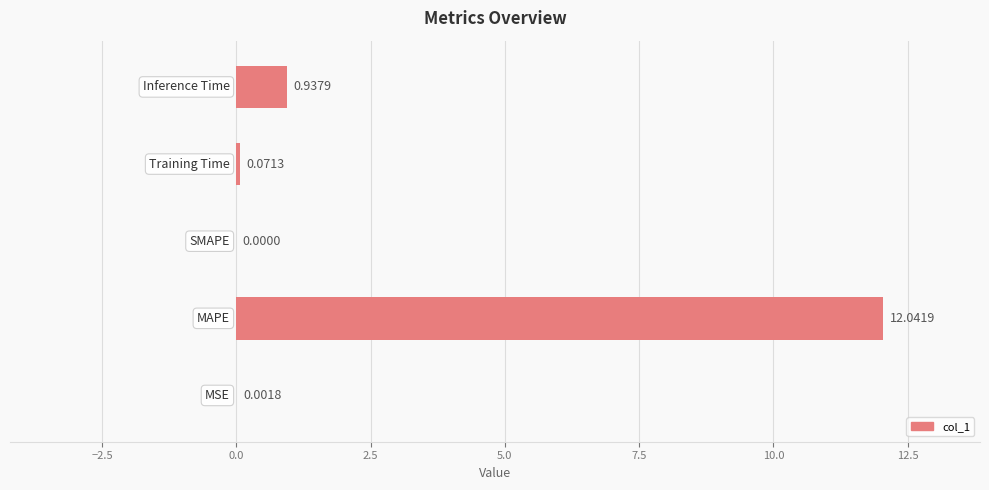

What is the sum of all values?

13.1